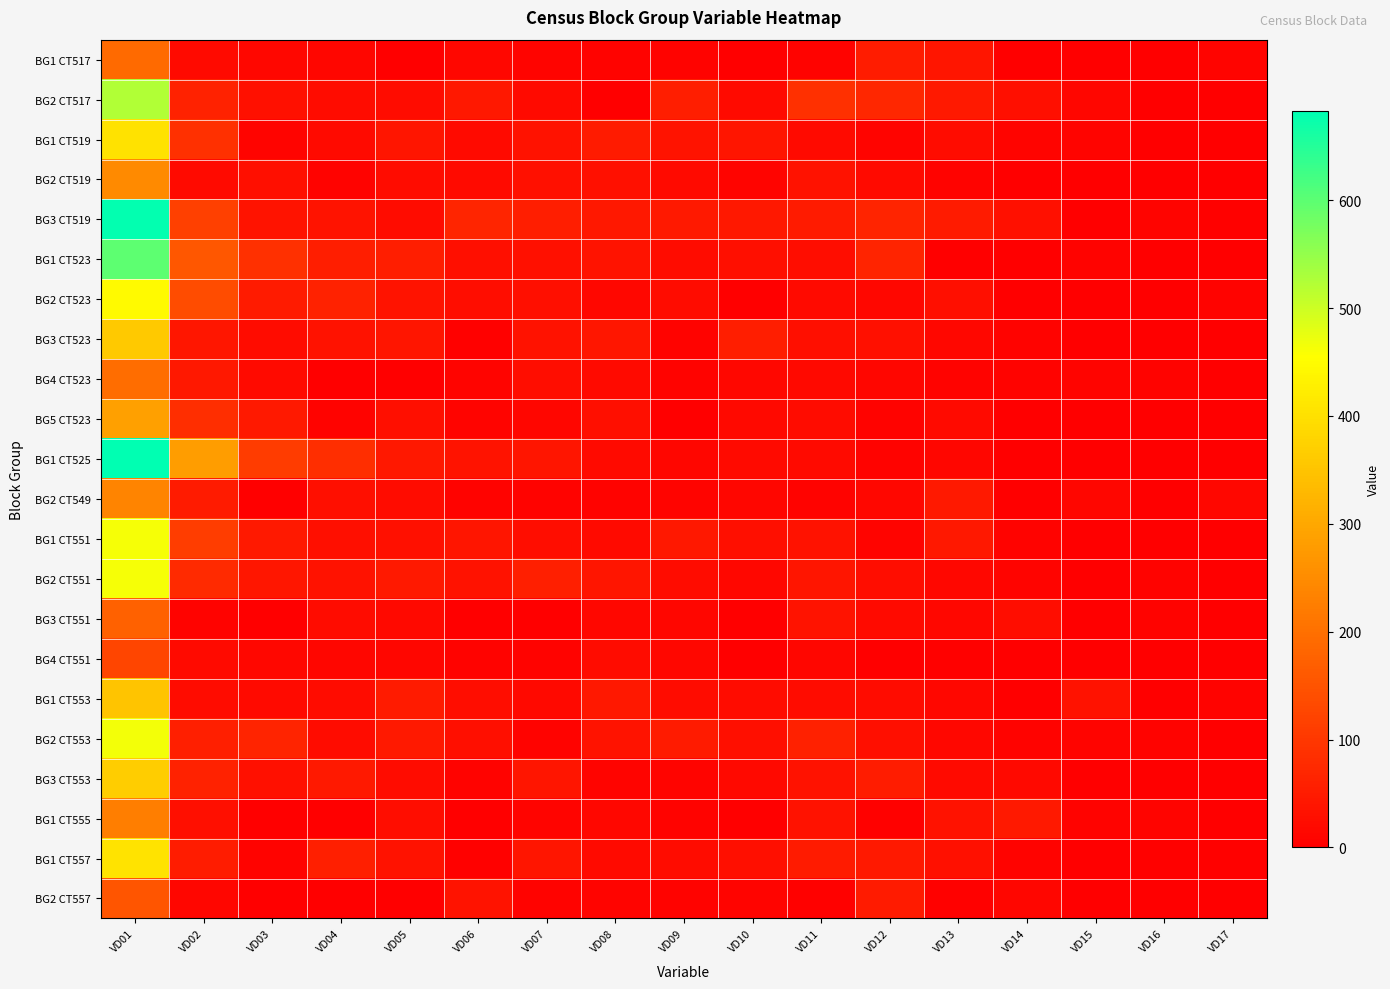

Which series has the largest total across all categories?

BG1 CT525